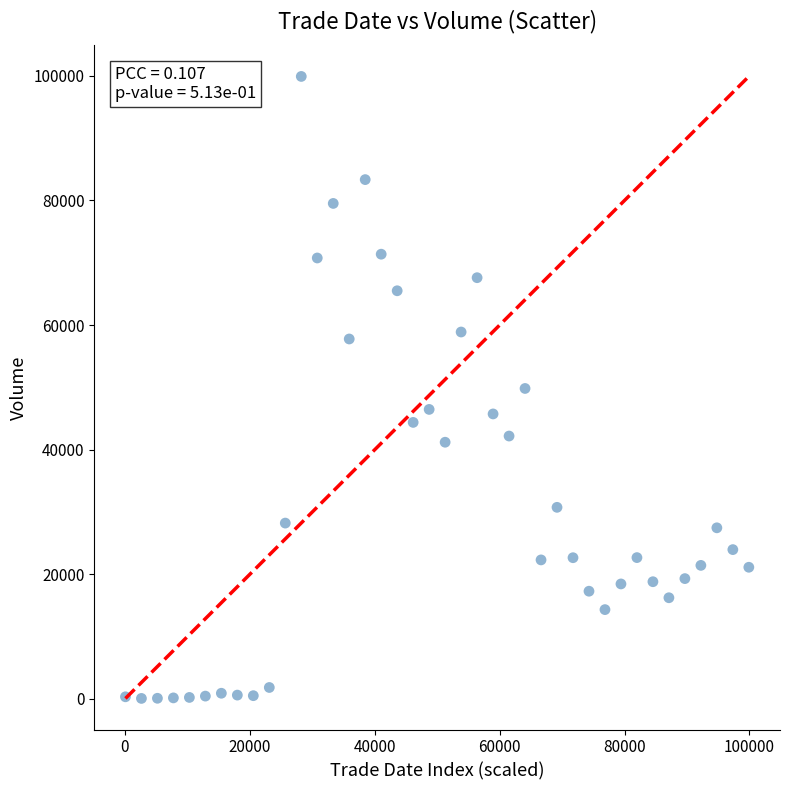

What is the range of Y values (max minus min)?

99815.6